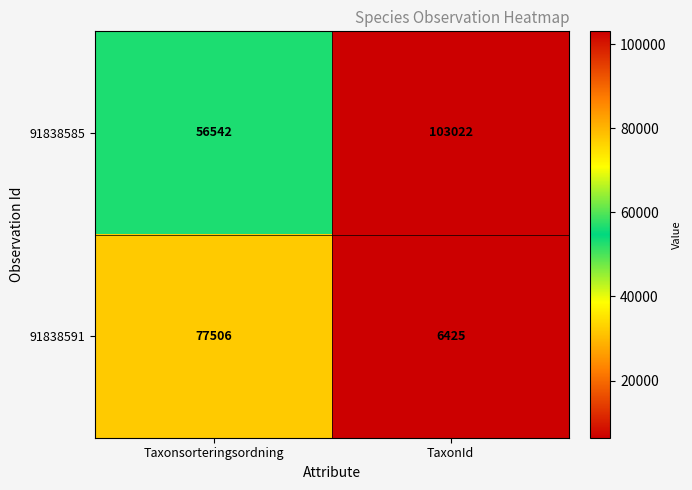

Which series has the largest total across all categories?

91838585